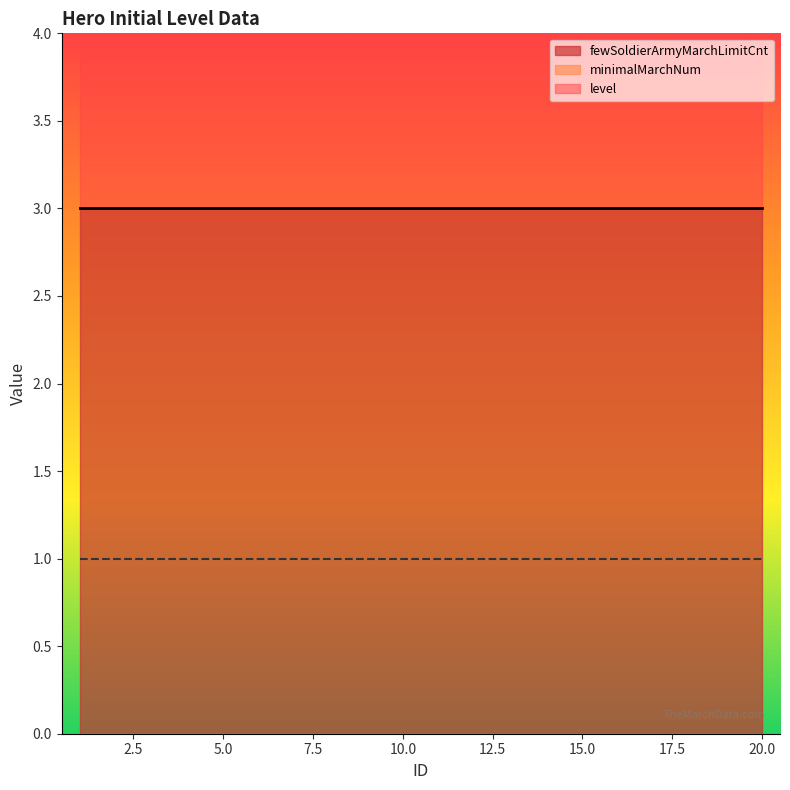

True or false: level and fewSoldierArmyMarchLimitCnt cross at least once.

False